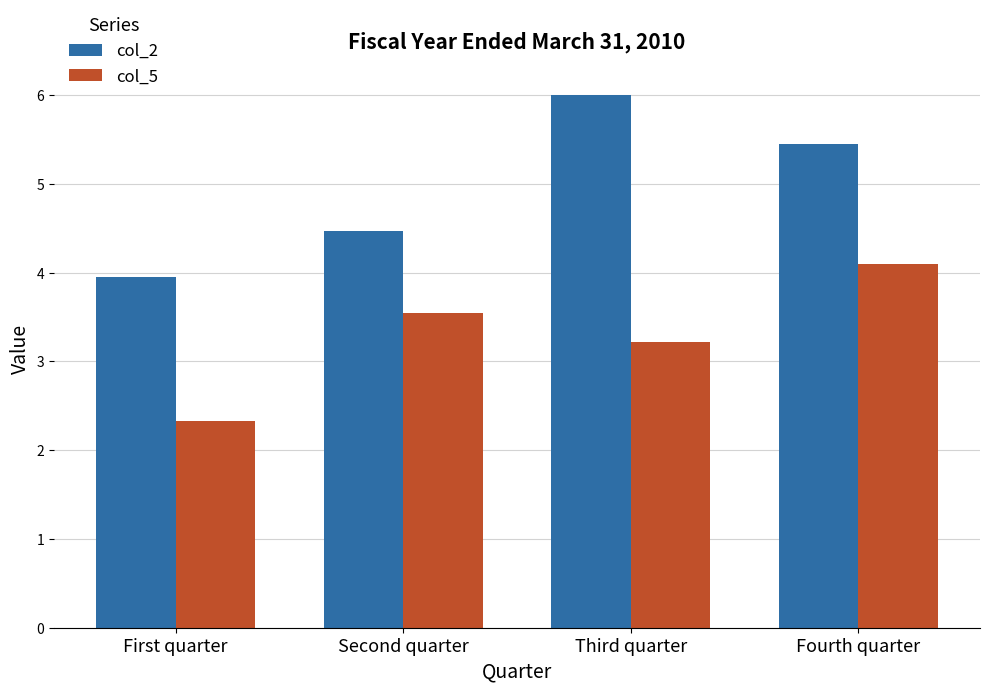

Rank the series at First quarter from highest to lowest value.

col_2, col_5